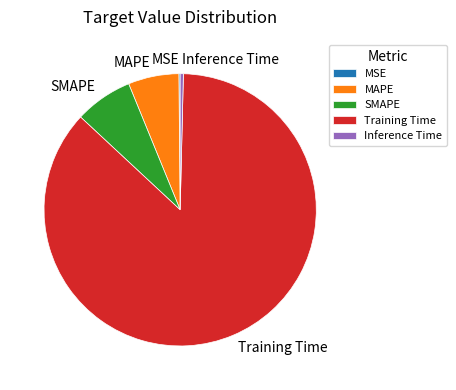

Combined, do SMAPE and MAPE account for over 50%?

No